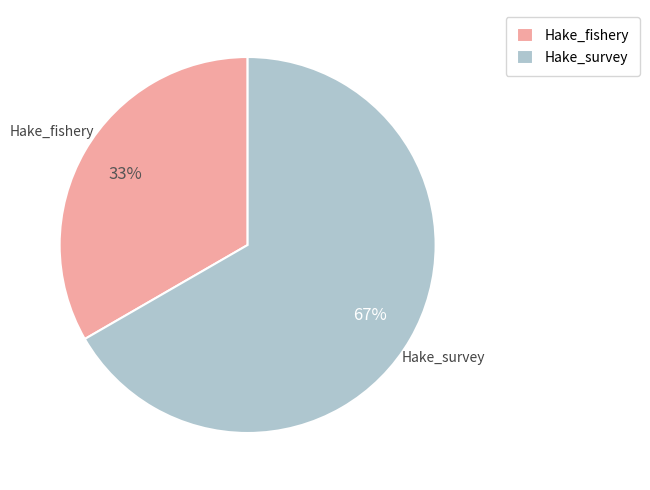

Rank the categories by value from highest to lowest.

Hake_survey, Hake_fishery